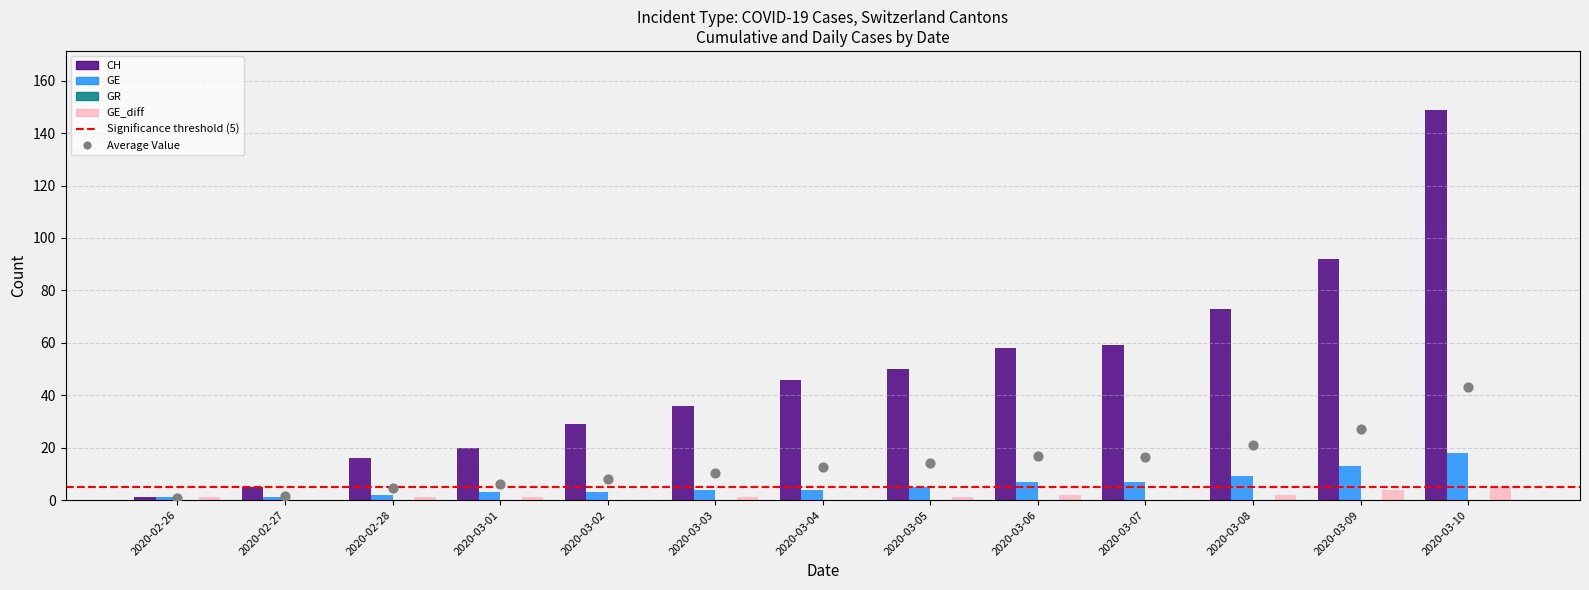

At which category is the sum across all series the highest?

2020-03-10